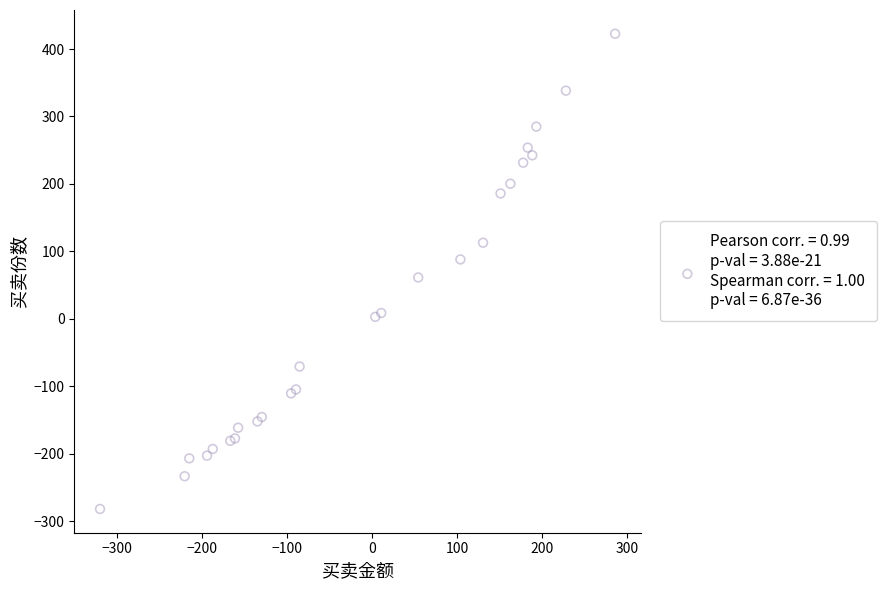

What Y value in the scatter plot is closest to 70?

61.3